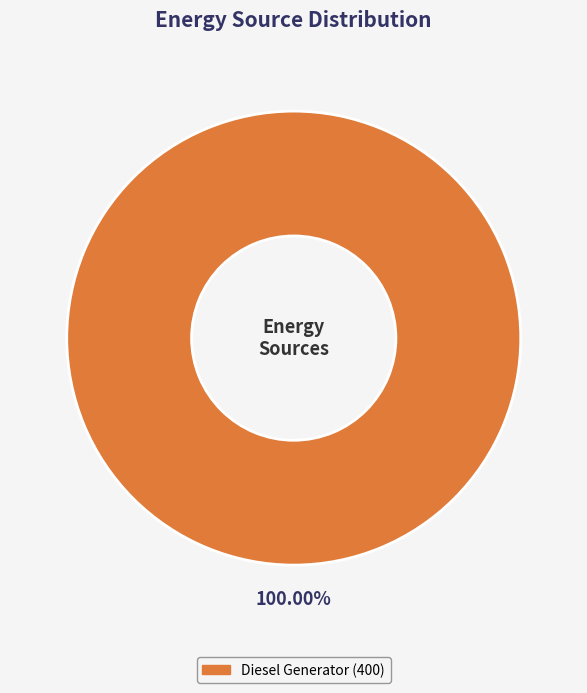

Is there any slice that represents more than half of the pie?

Yes